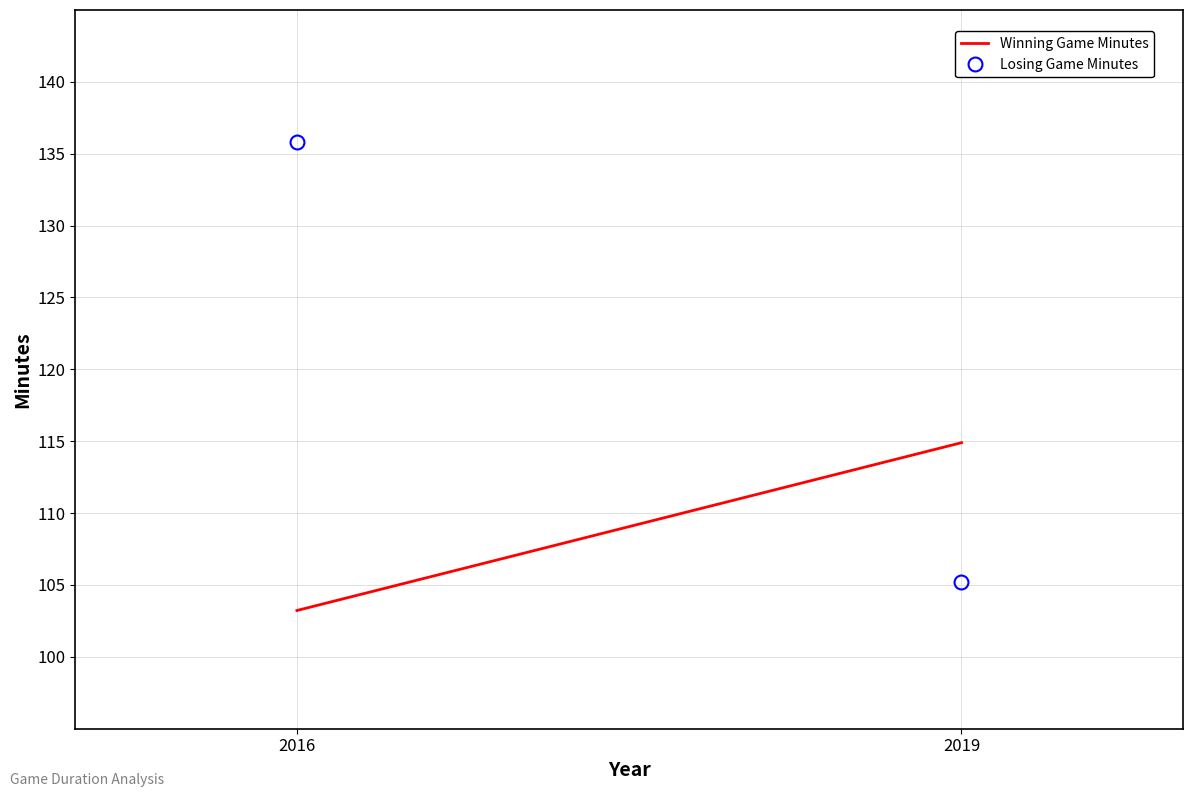

At how many categories does at least one series exceed 122?

1